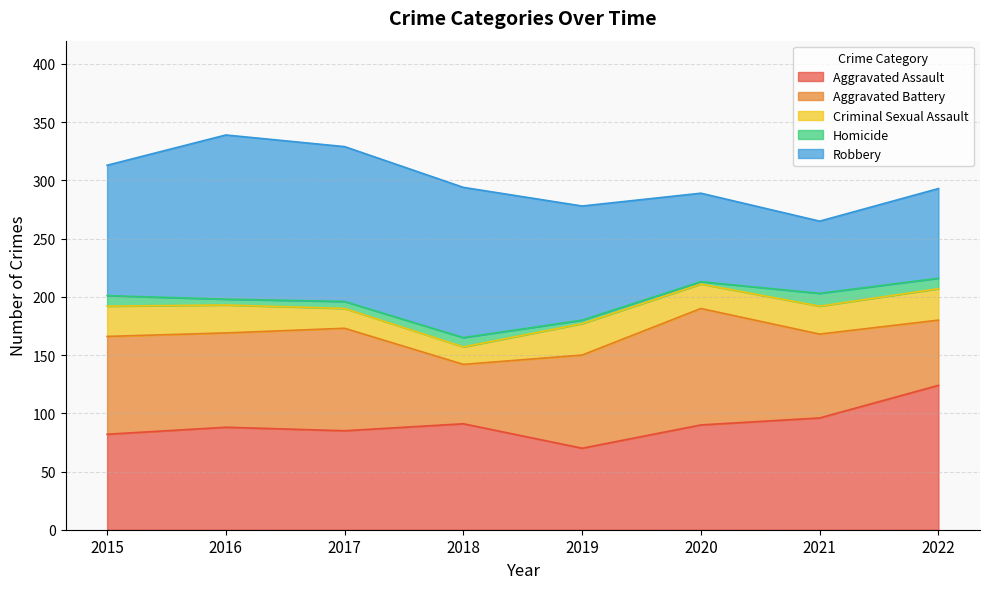

What is the value of the Aggravated Assault point at the 1st from the left?

82